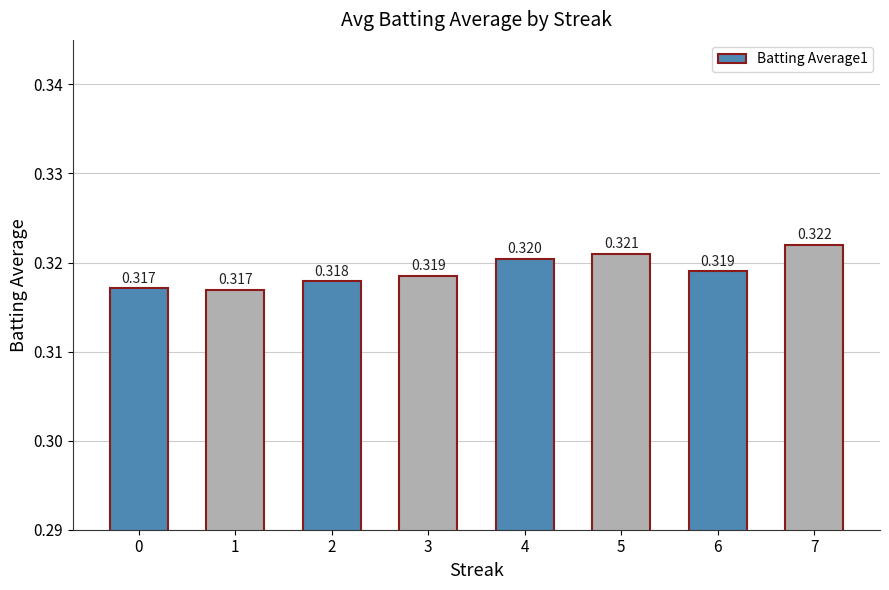

How many distinct data groups are displayed?

1